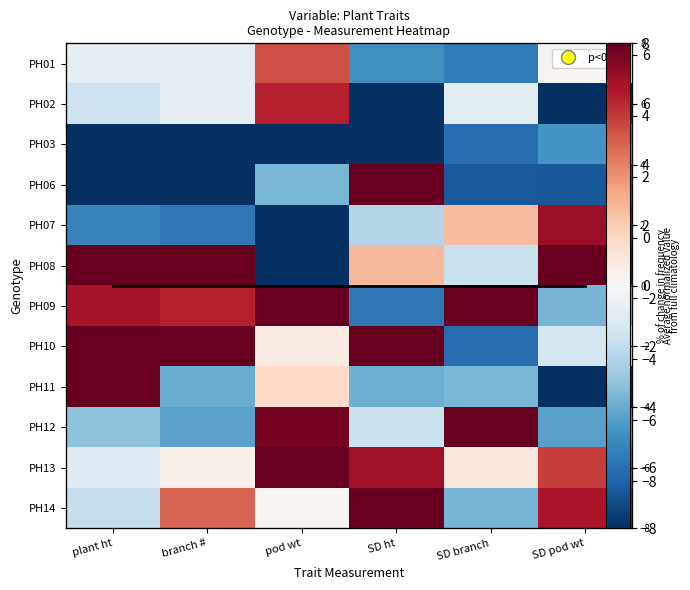

How many negative values does the PH06 series have?

5